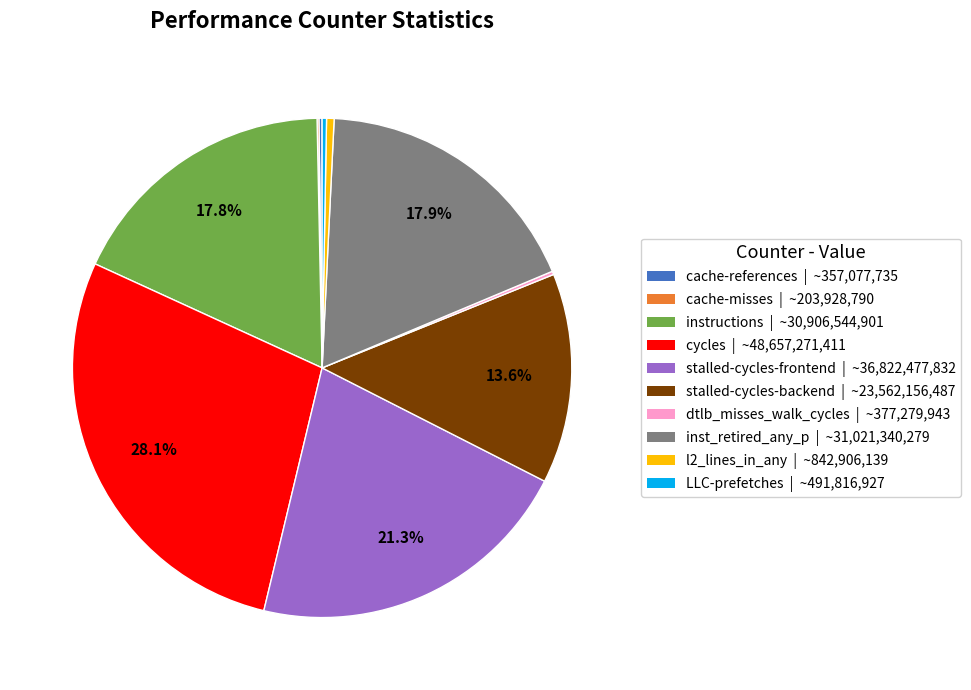

Between cycles and instructions, which is larger?

cycles